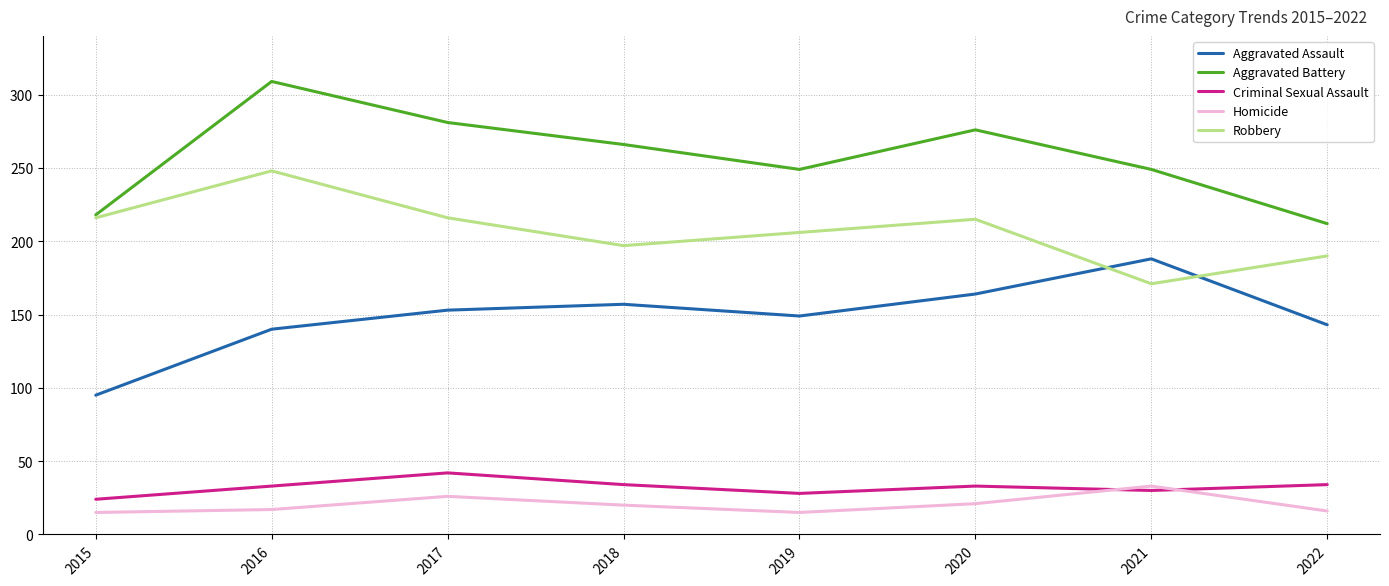

At which category is the sum across all series the highest?

2016